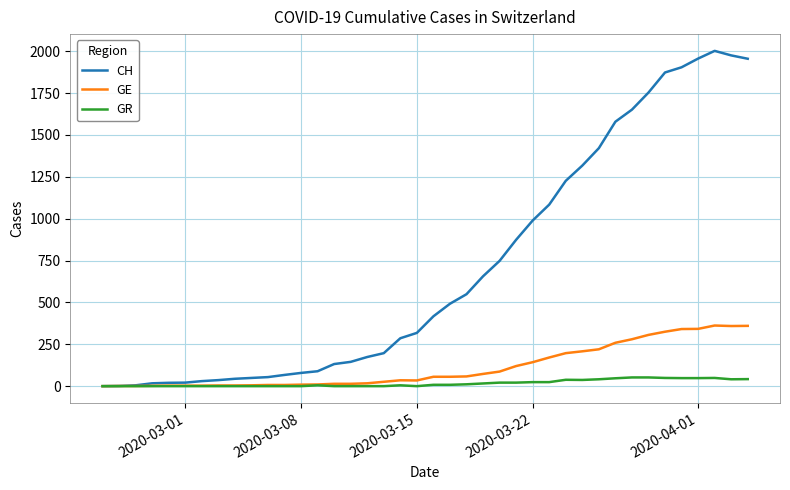

List the series in order of their peak value, highest first.

CH, GE, GR